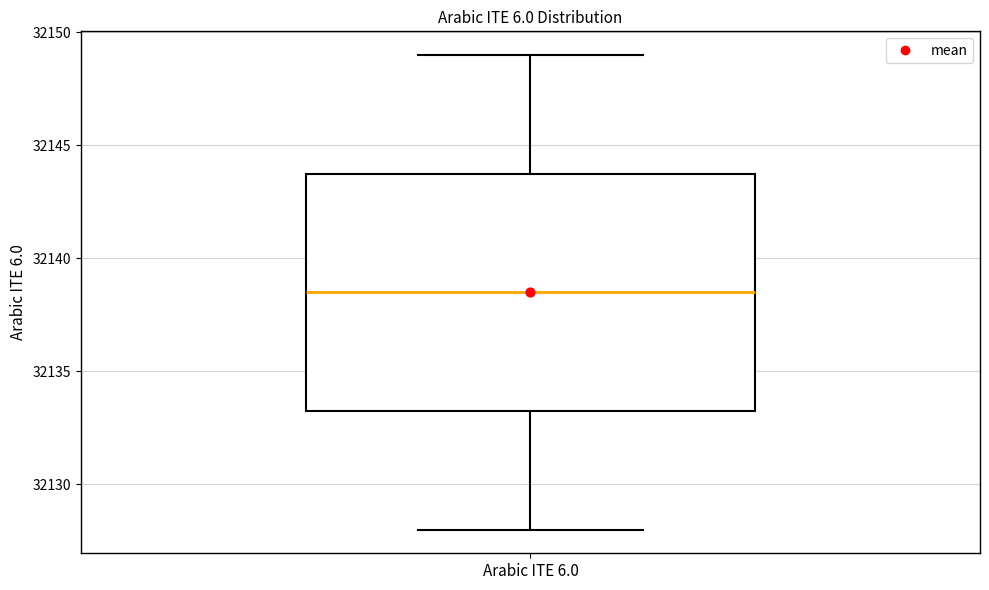

Read this box plot against the y-axis: the position of the median line, the range covered by the box, and the ends of both whiskers. The values are not printed on the chart, so give them approximately, as read against the axis.

median 32138.5, box 32133.5 to 32144.0, whiskers 32128.0 to 32149.0